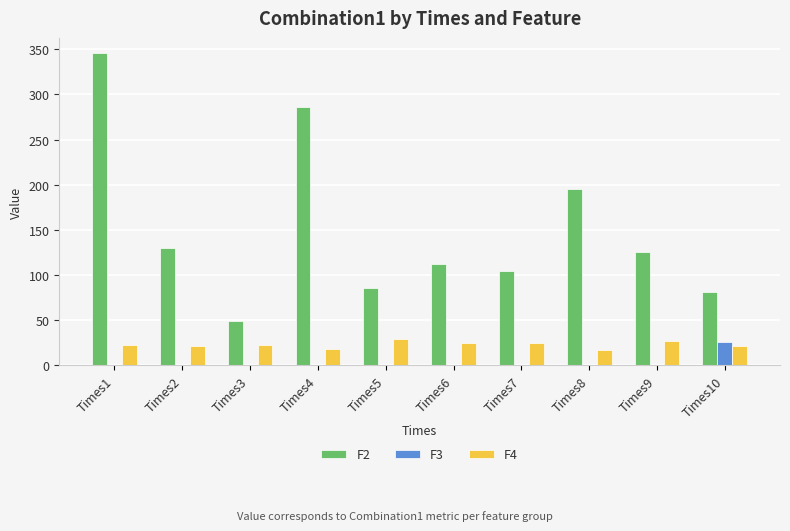

Where does the F2 series first go above 125?

Times1